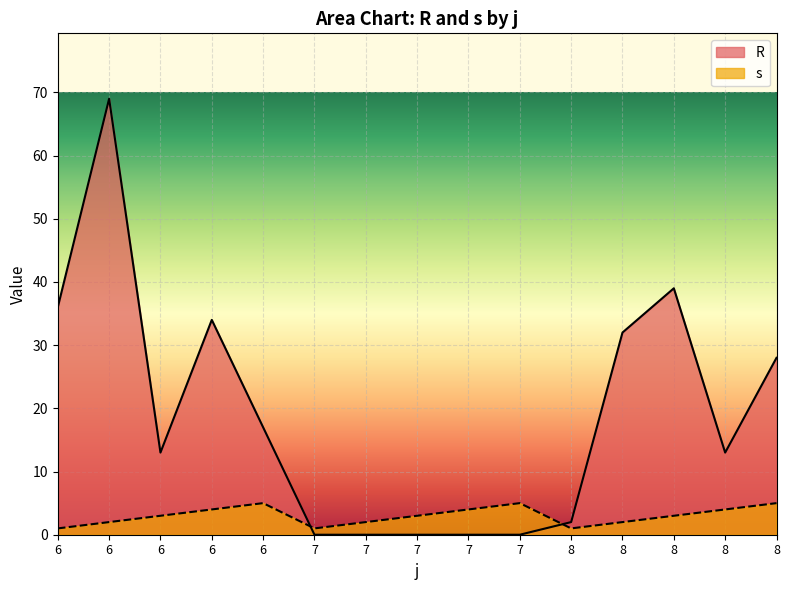

Reading left to right, transcribe all the data shown in this chart.

R: 6=36	6=69	6=13	6=34	6=17	7=0	7=0	7=0	7=0	7=0	8=2	8=32	8=39	8=13	8=28
s: 6=1	6=2	6=3	6=4	6=5	7=1	7=2	7=3	7=4	7=5	8=1	8=2	8=3	8=4	8=5